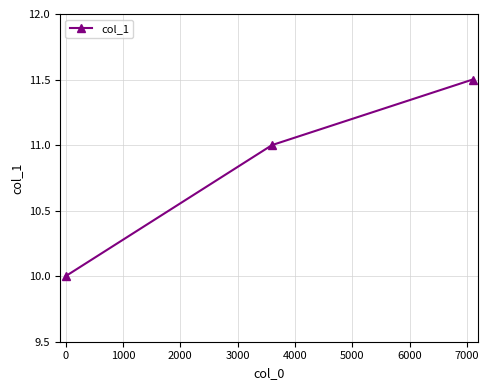

What is the value of the 1st point from the left?

10.0